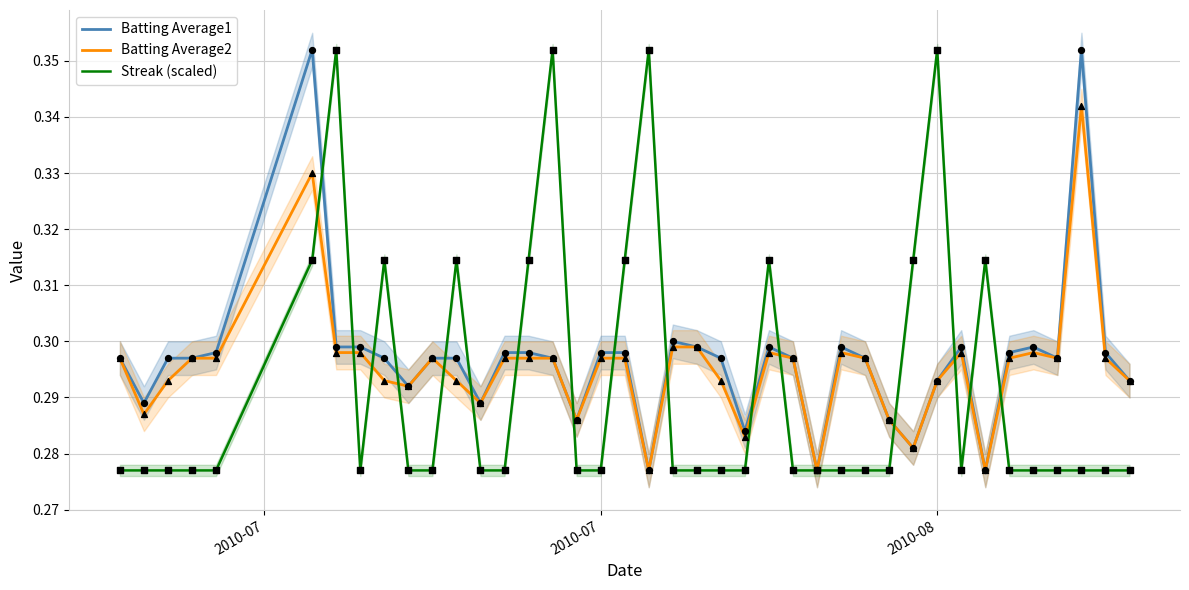

At how many categories does at least one series exceed 0?

40